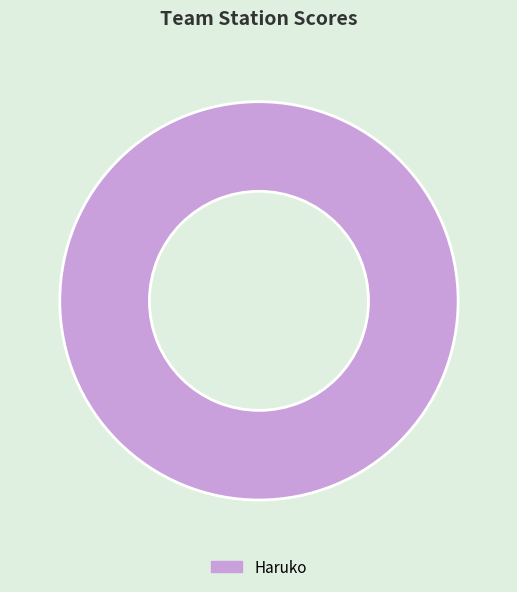

Does any single category account for the majority?

Yes